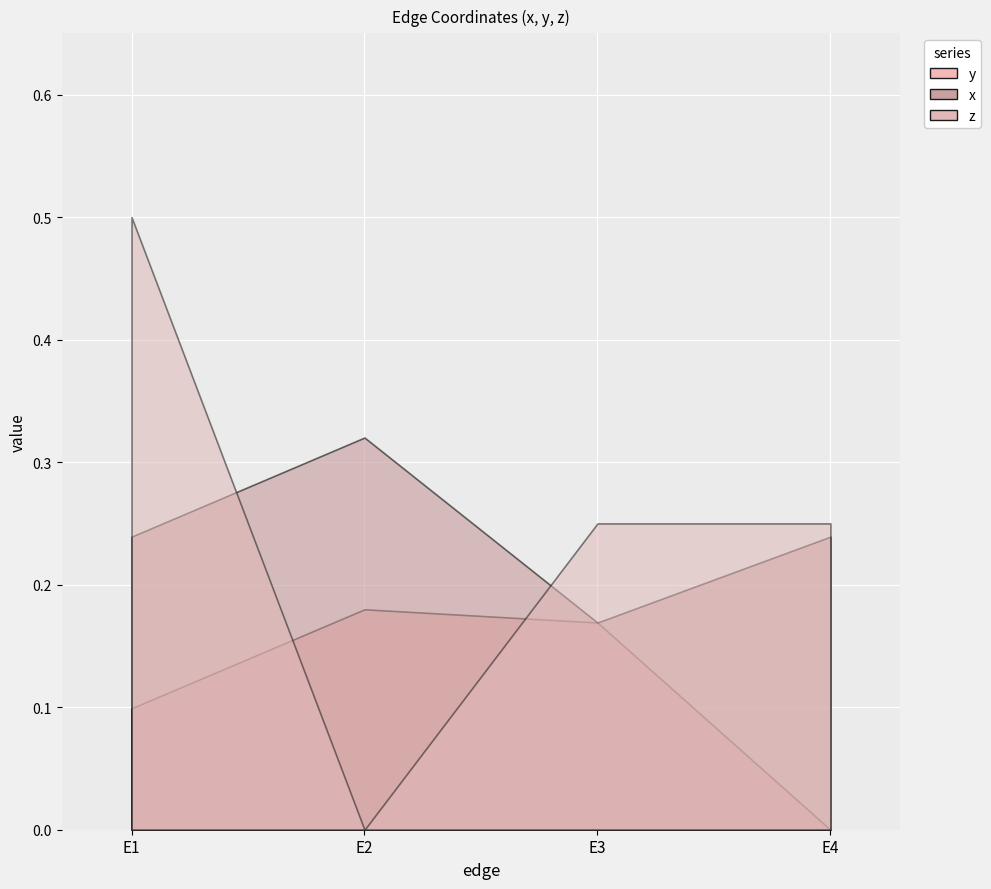

What is the approximate value of x at E3?

0.2